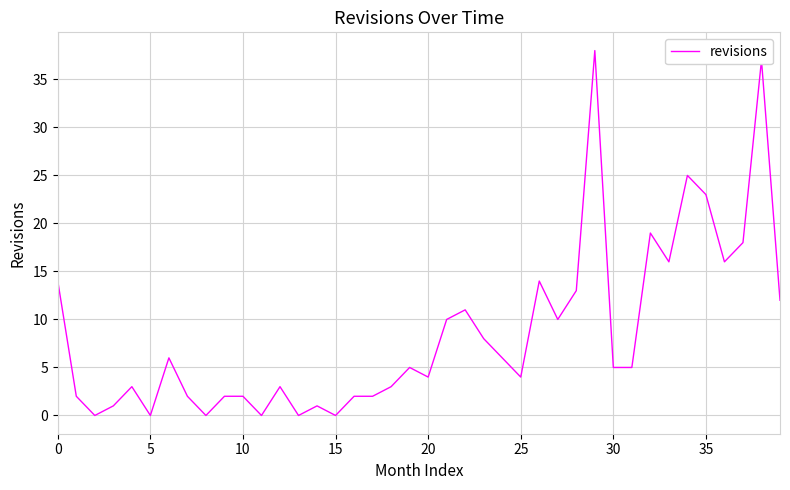

What is the difference between the maximum and minimum values?

38